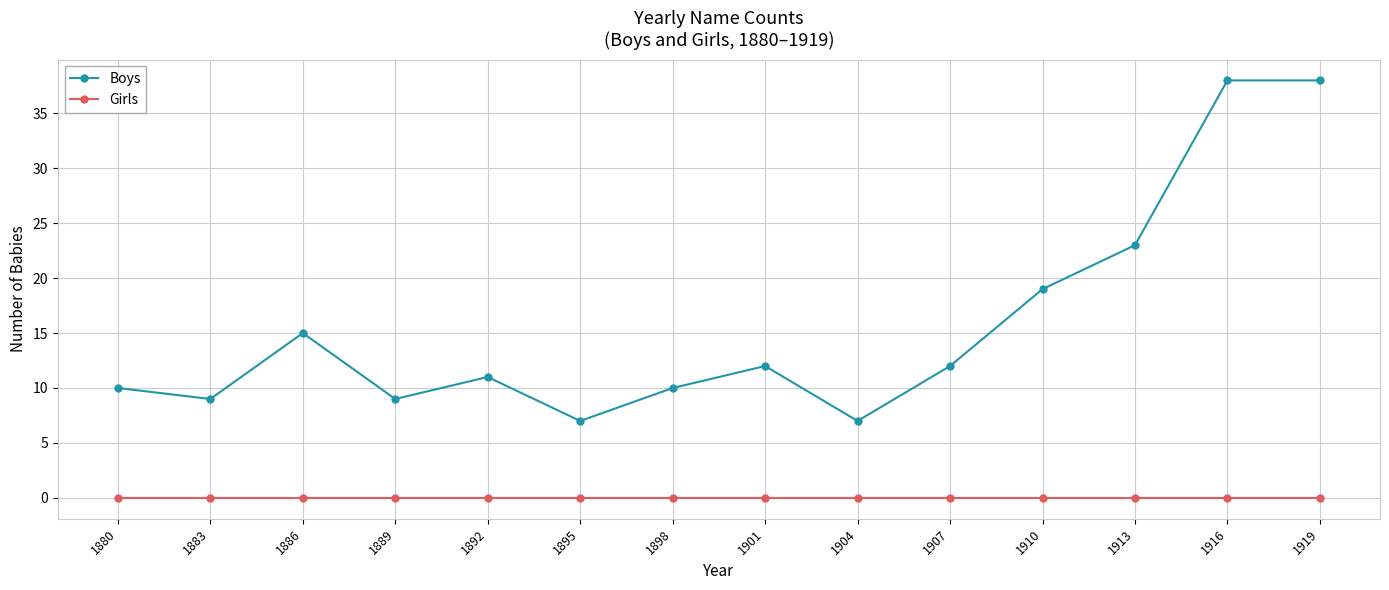

Is it true that Boys equals 38 at 1916?

True